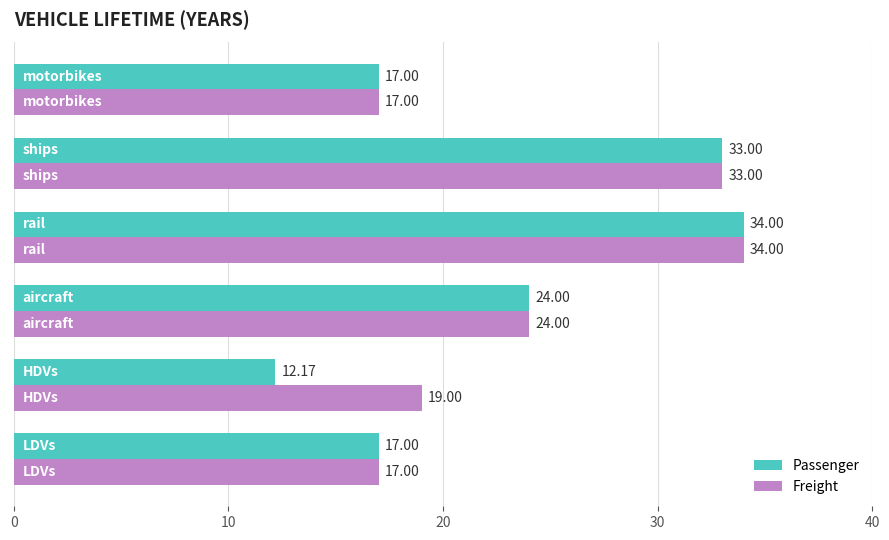

List the series in order of their overall mean, lowest first.

Passenger, Freight